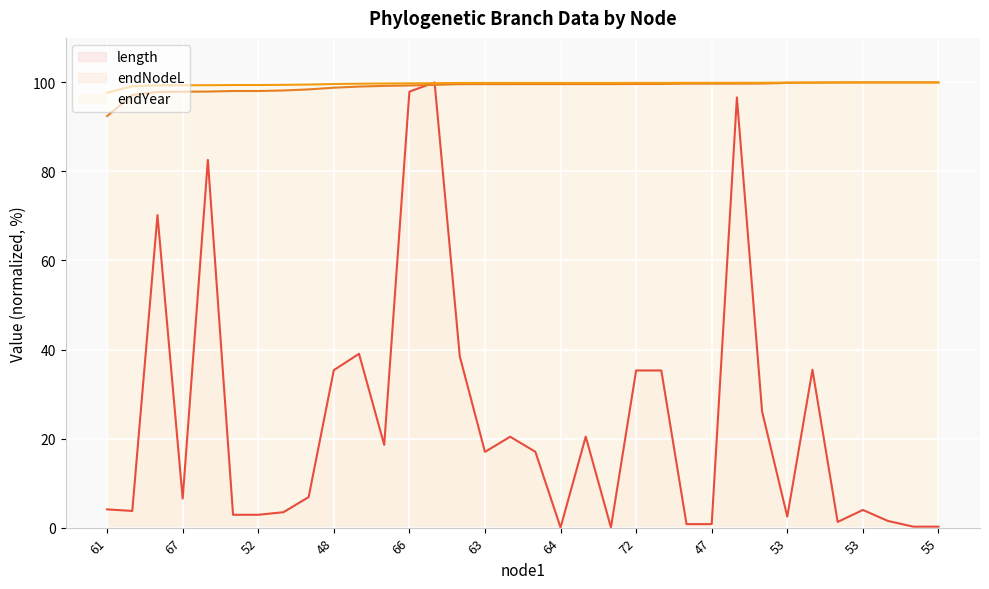

What are all the series names shown in the legend?

length, endNodeL, endYear